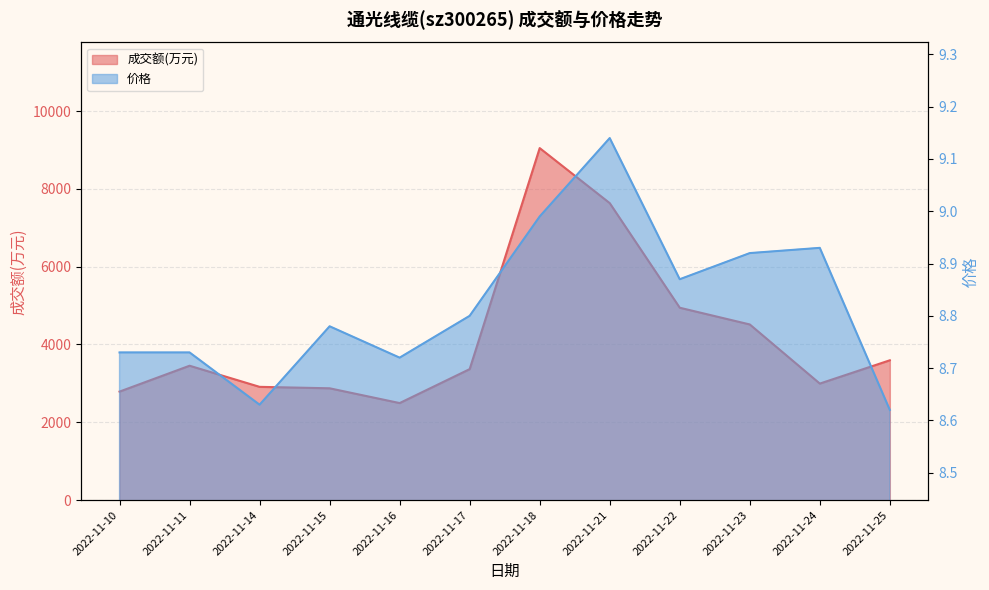

At which category does the chart reach its peak across all series?

2022-11-18